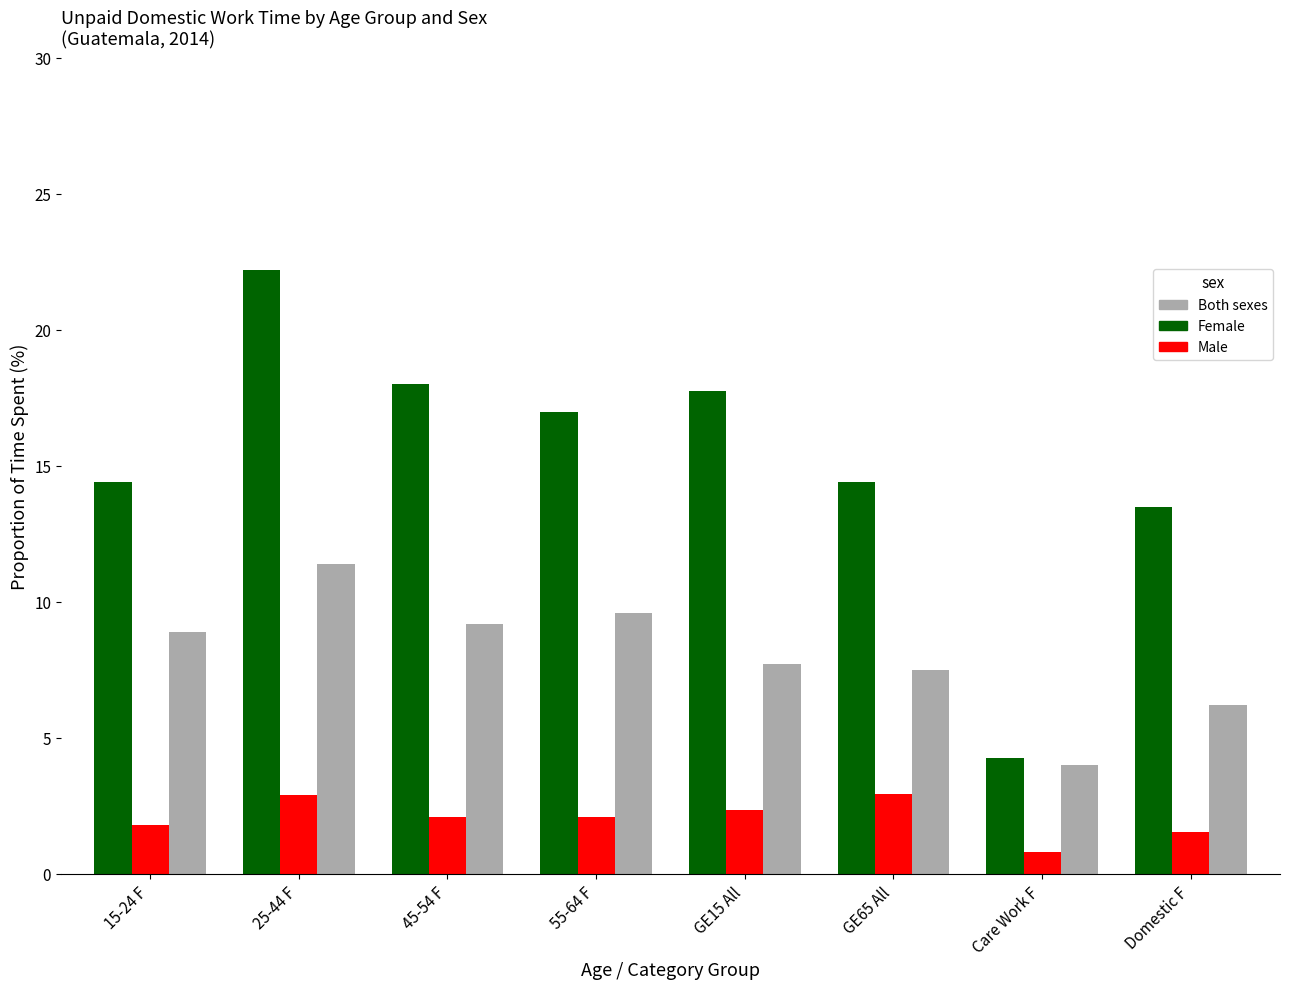

What is the greatest value displayed?

22.2